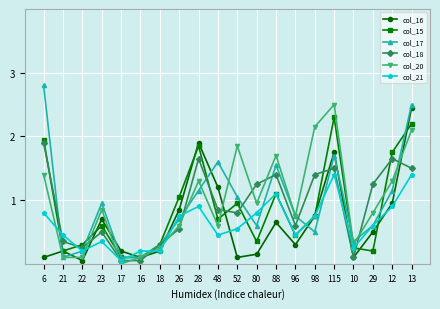

Does the chart have visible grid lines?

Yes